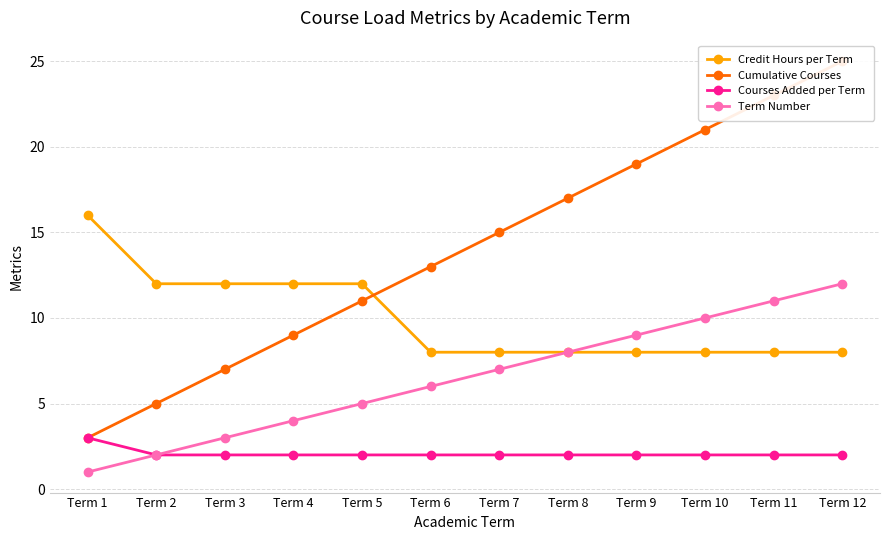

Reading left to right, extract all data points from this chart.

Credit Hours per Term: Term 1=16	Term 2=12	Term 3=12	Term 4=12	Term 5=12	Term 6=8	Term 7=8	Term 8=8	Term 9=8	Term 10=8	Term 11=8	Term 12=8
Cumulative Courses: Term 1=3	Term 2=5	Term 3=7	Term 4=9	Term 5=11	Term 6=13	Term 7=15	Term 8=17	Term 9=19	Term 10=21	Term 11=23	Term 12=25
Courses Added per Term: Term 1=3	Term 2=2	Term 3=2	Term 4=2	Term 5=2	Term 6=2	Term 7=2	Term 8=2	Term 9=2	Term 10=2	Term 11=2	Term 12=2
Term Number: Term 1=1	Term 2=2	Term 3=3	Term 4=4	Term 5=5	Term 6=6	Term 7=7	Term 8=8	Term 9=9	Term 10=10	Term 11=11	Term 12=12